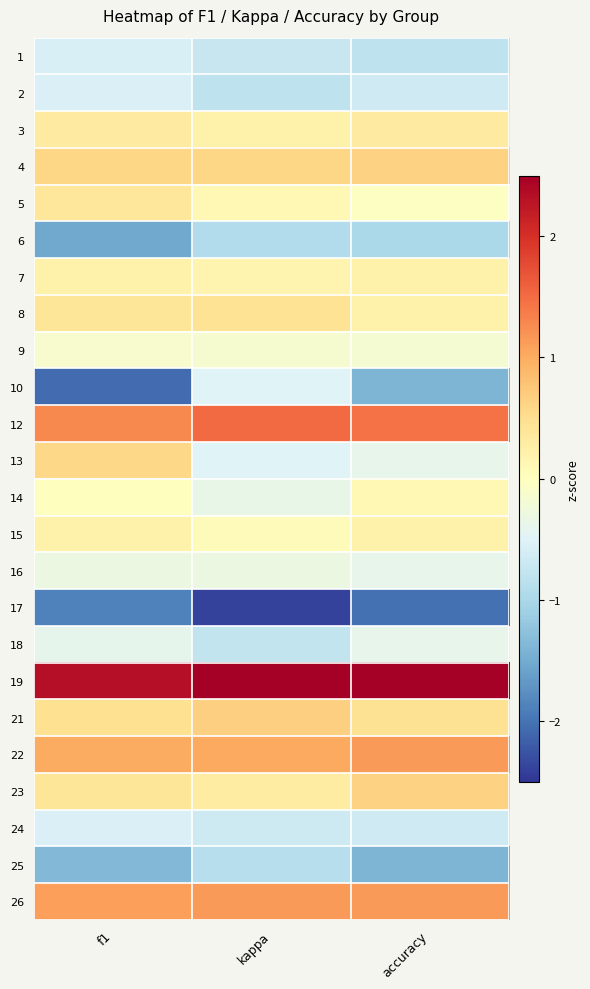

Count the number of categories in the chart.

3